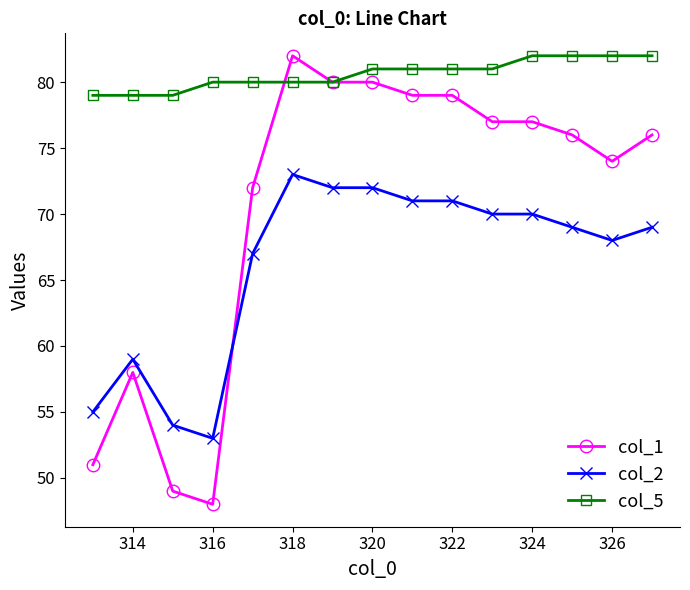

List the series in order of their overall mean, highest first.

col_5, col_1, col_2